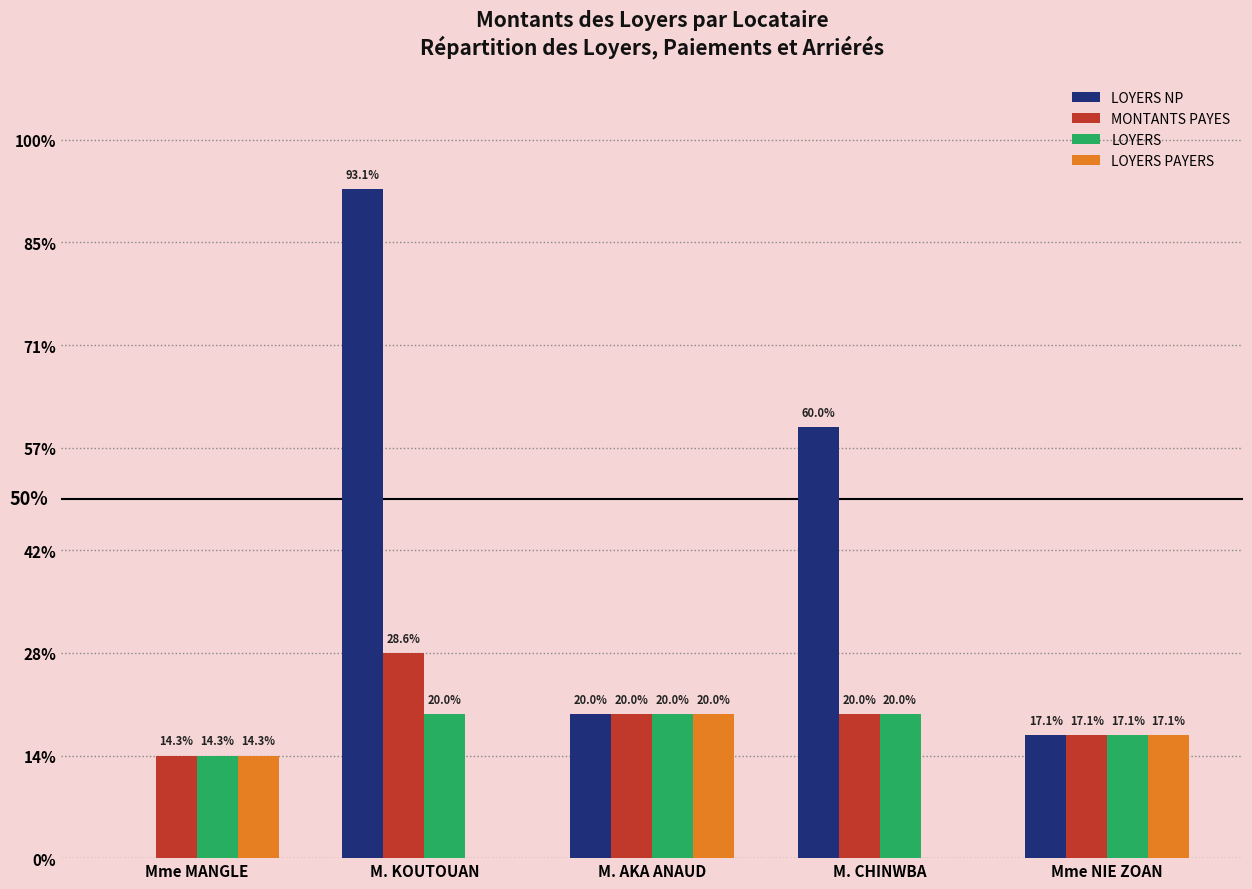

Which category has the highest value in the LOYERS PAYERS series?

M. AKA ANAUD